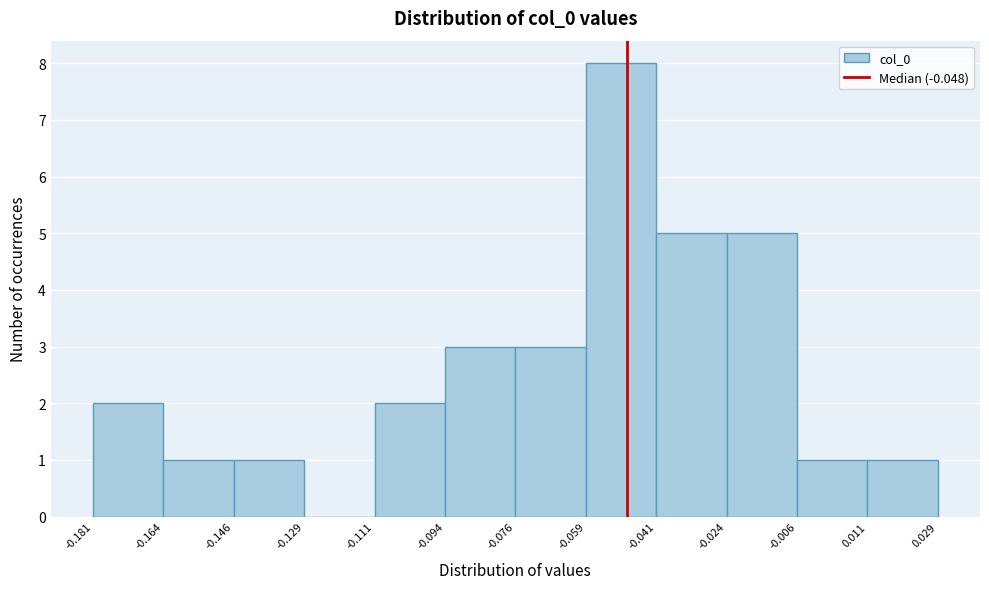

How tall is the bar that spans -0.094 to -0.076 on the x-axis? The values are not printed on the chart, so give them approximately, as read against the axis.

3